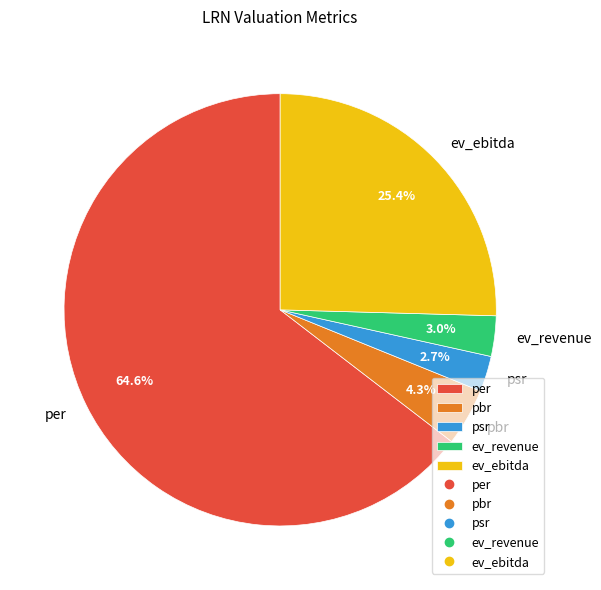

Between ev_revenue and per, which is larger?

per